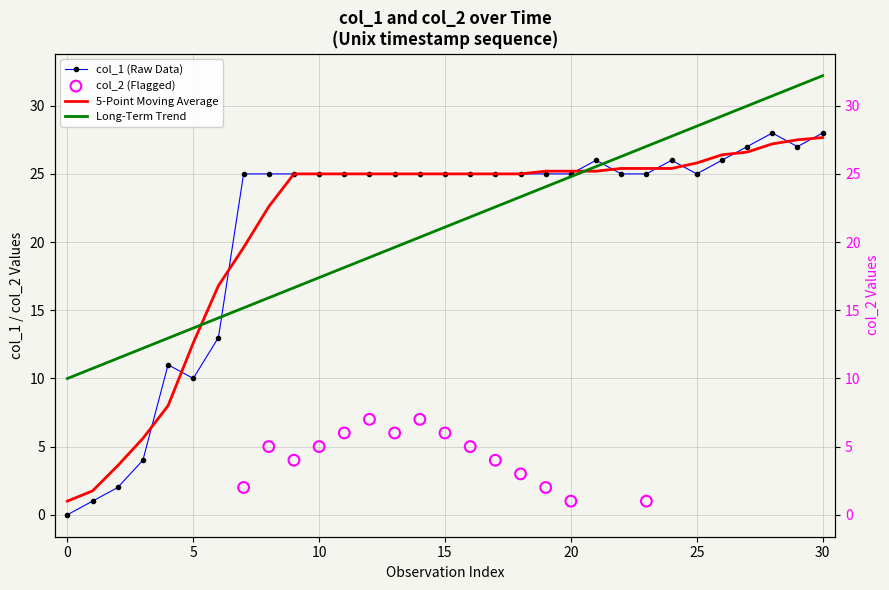

What is the change in value from 14 to 24?

+1